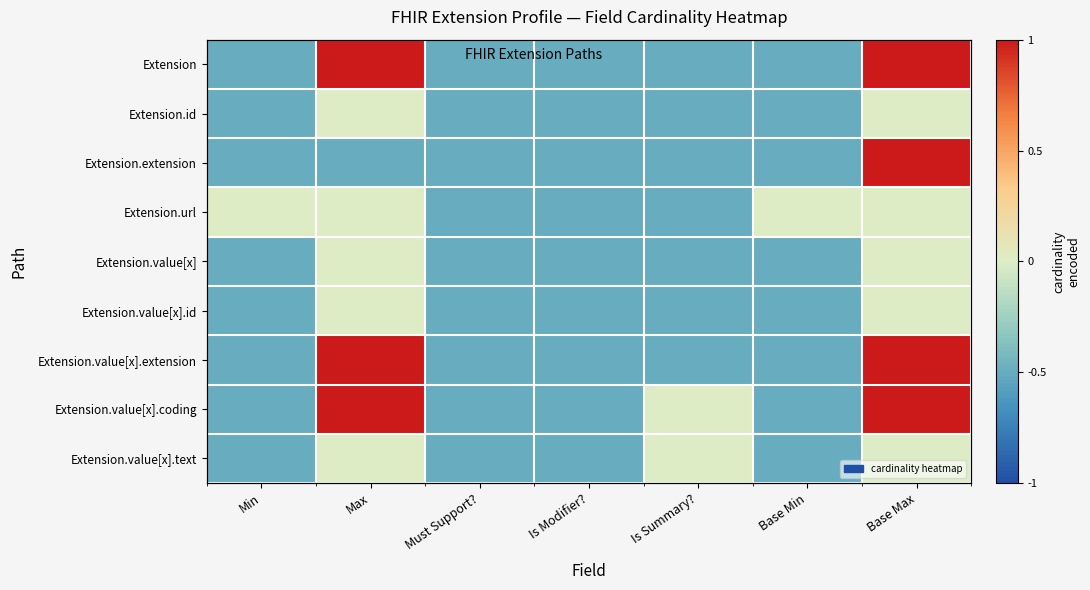

What is the sum of all Extension.extension values?

-2.0